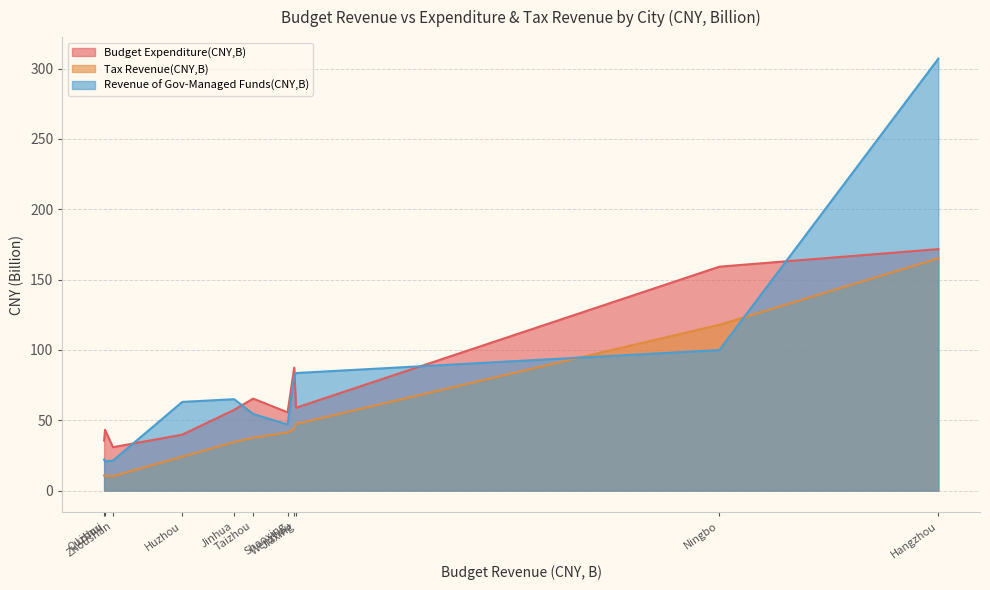

True or false: Tax Revenue(CNY,B) has a value of 24.1 at Huzhou.

True